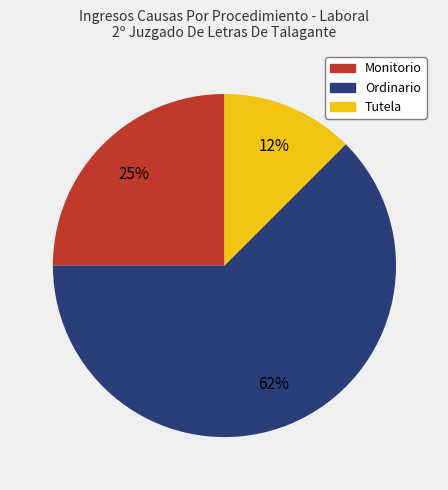

Is it true that Tutela is 12% of the pie?

True